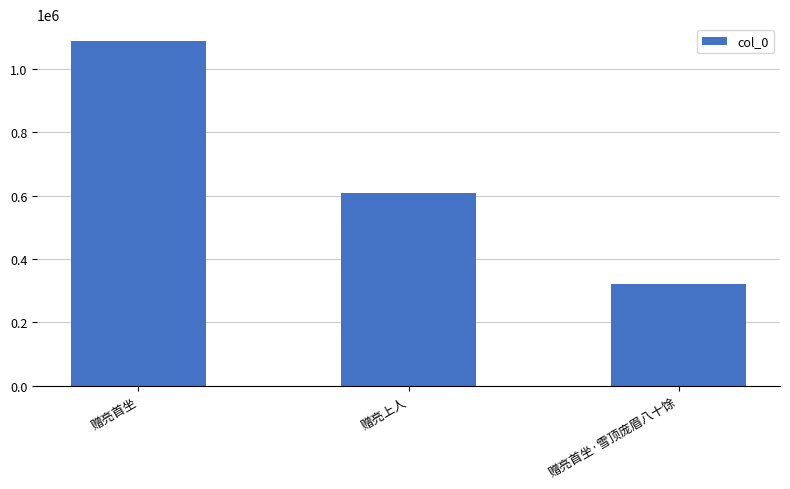

The chart shows a value of 551637 at 赠亮首坐·雪顶庞眉八十馀. True or false?

False